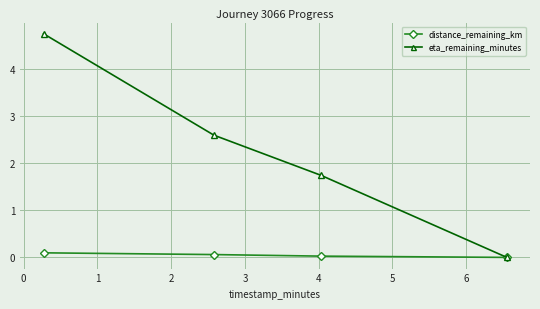

Which series has the widest spread of values?

eta_remaining_minutes